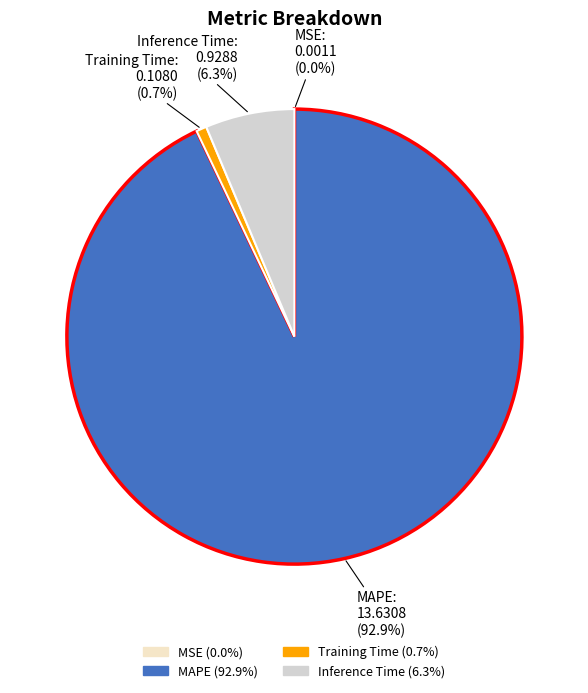

To the nearest percent, what is the difference between the largest and smallest slice percentages?

93%